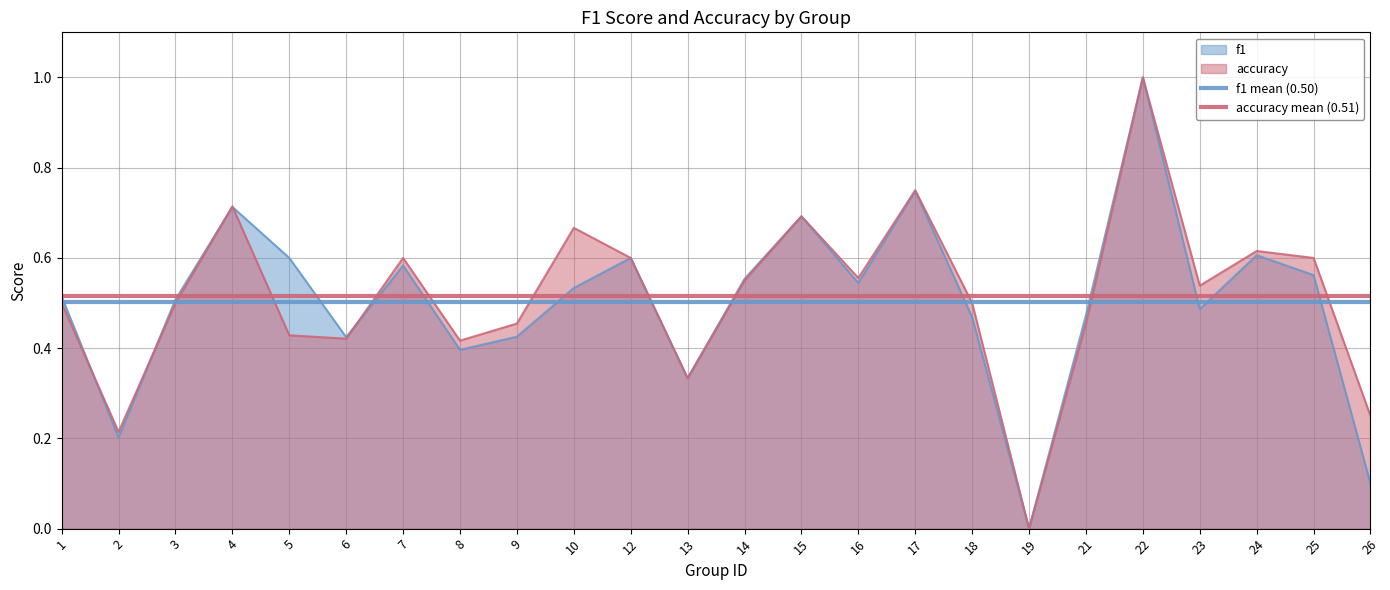

At which label is accuracy mean (0.51) closest to 0?

1